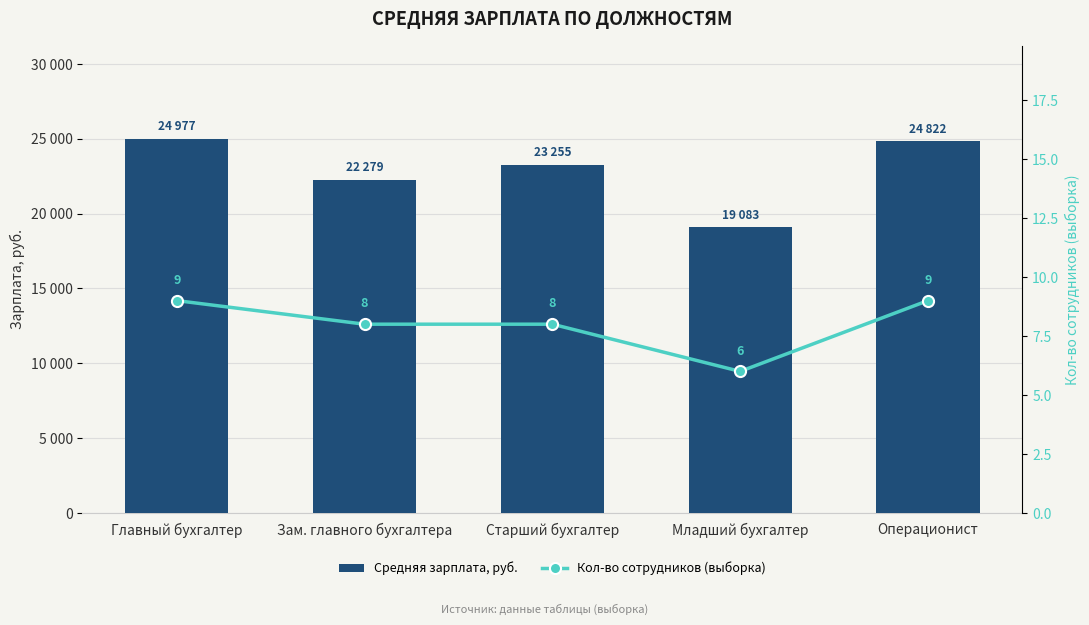

Which category has the highest value across all series?

Главный бухгалтер